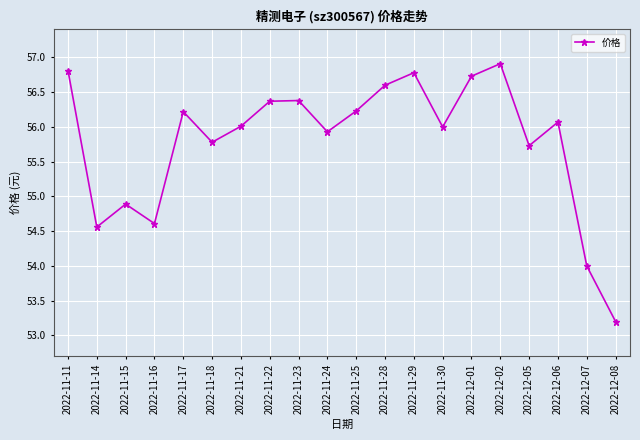

At which label is the value closest to 55?

2022-11-15